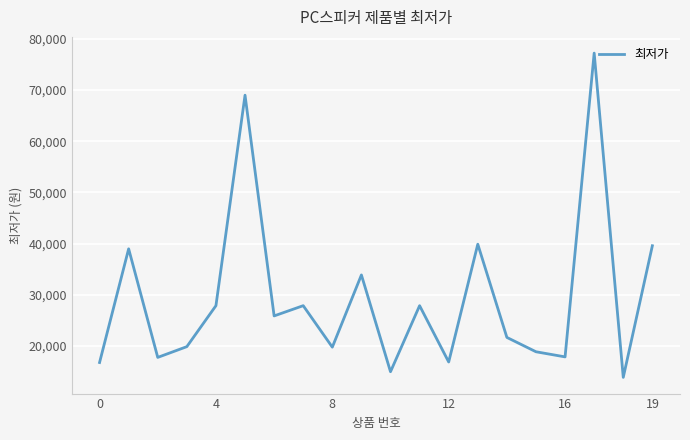

Does the chart have visible grid lines?

Yes